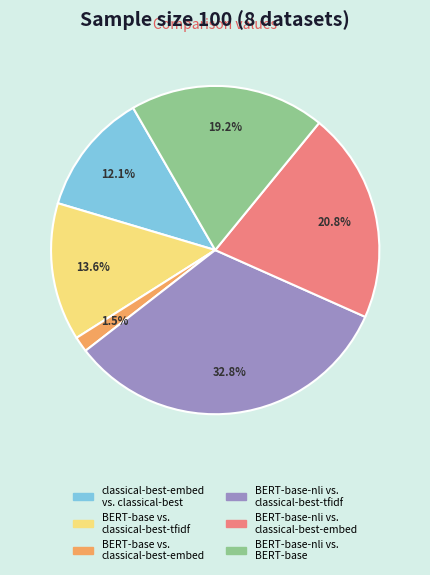

Which slice is the smallest?

BERT-base vs. classical-best-embed